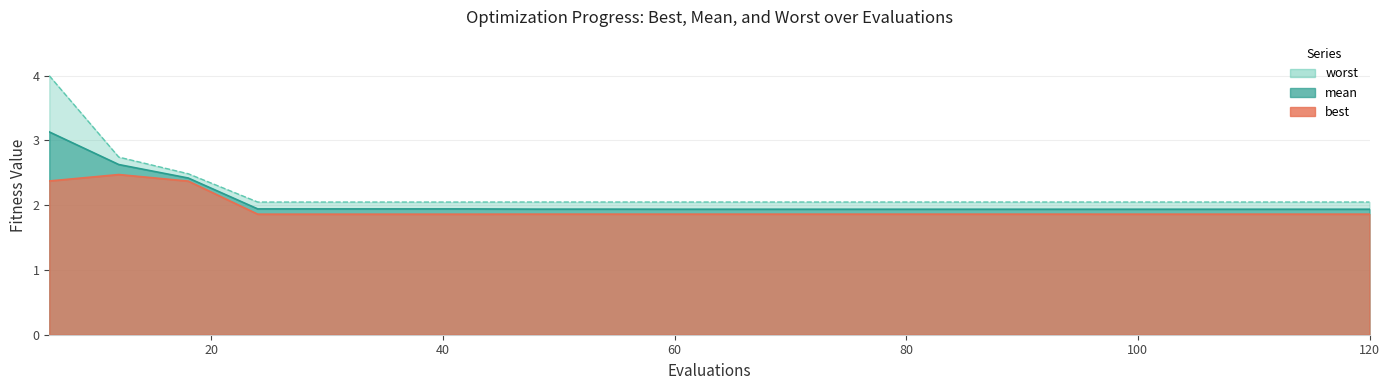

Rank the series at 114 from highest to lowest value.

worst, mean, best